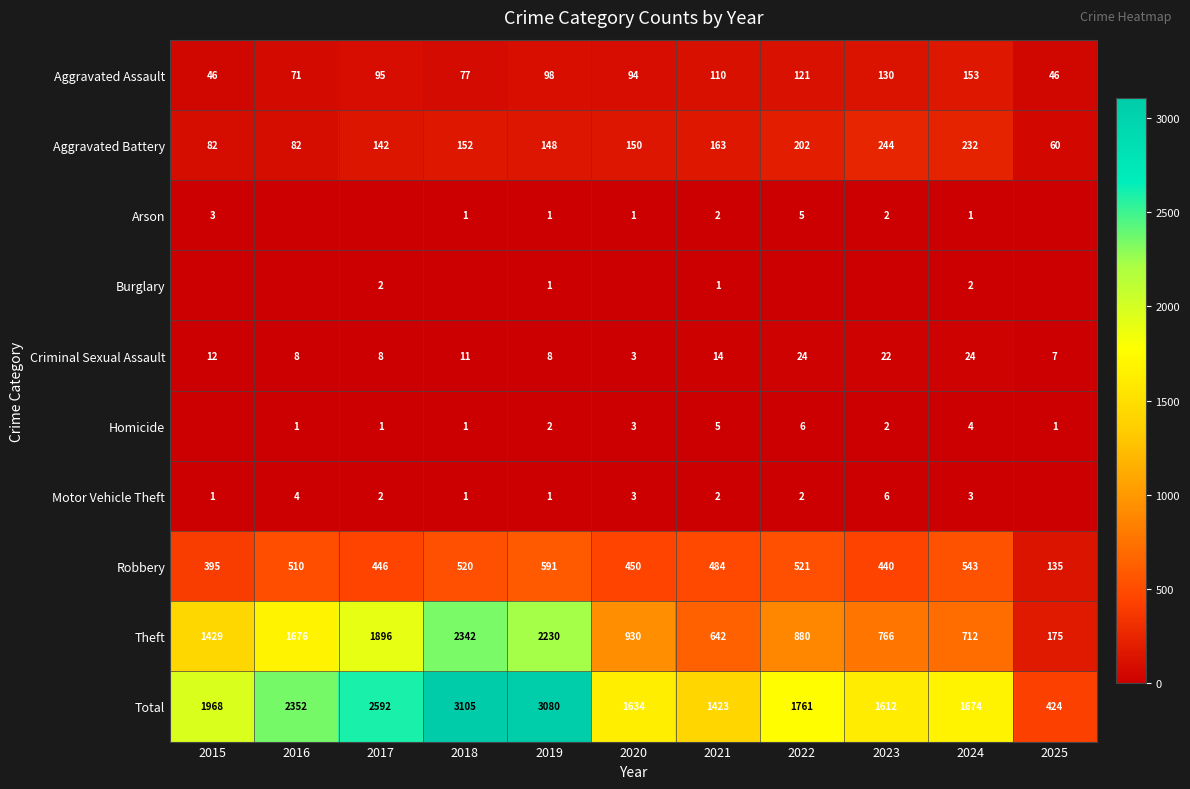

At which label does Aggravated Battery first exceed 150?

2018